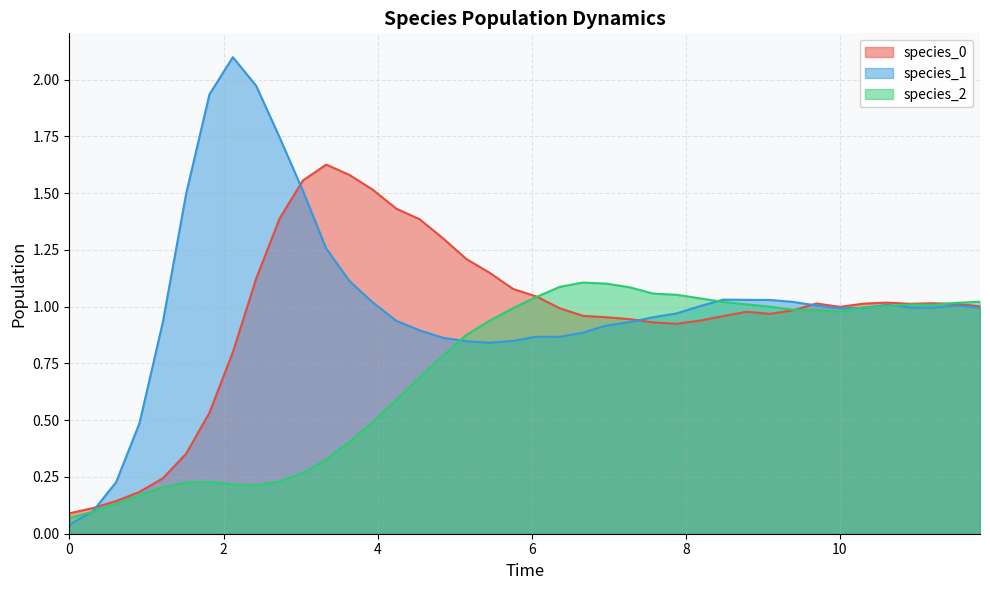

How many categories are shown in the chart?

40